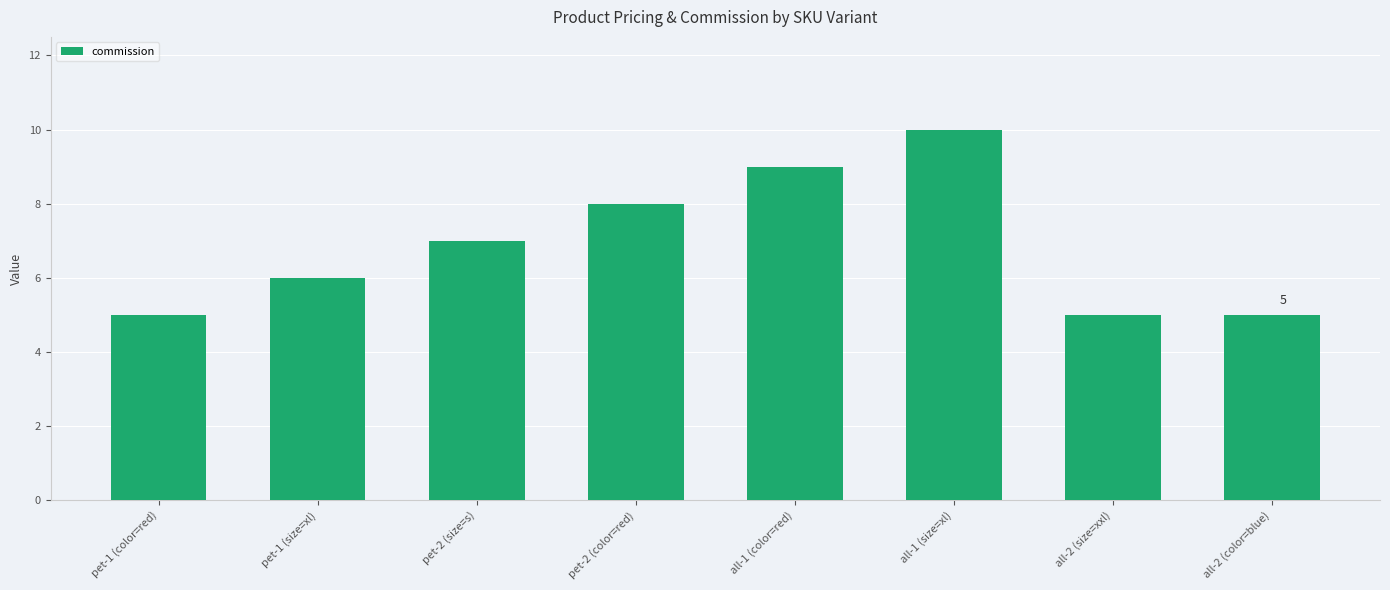

Approximately how many times larger is the value at all-2 (color=blue) compared to pet-1 (size=xl)?

0.8